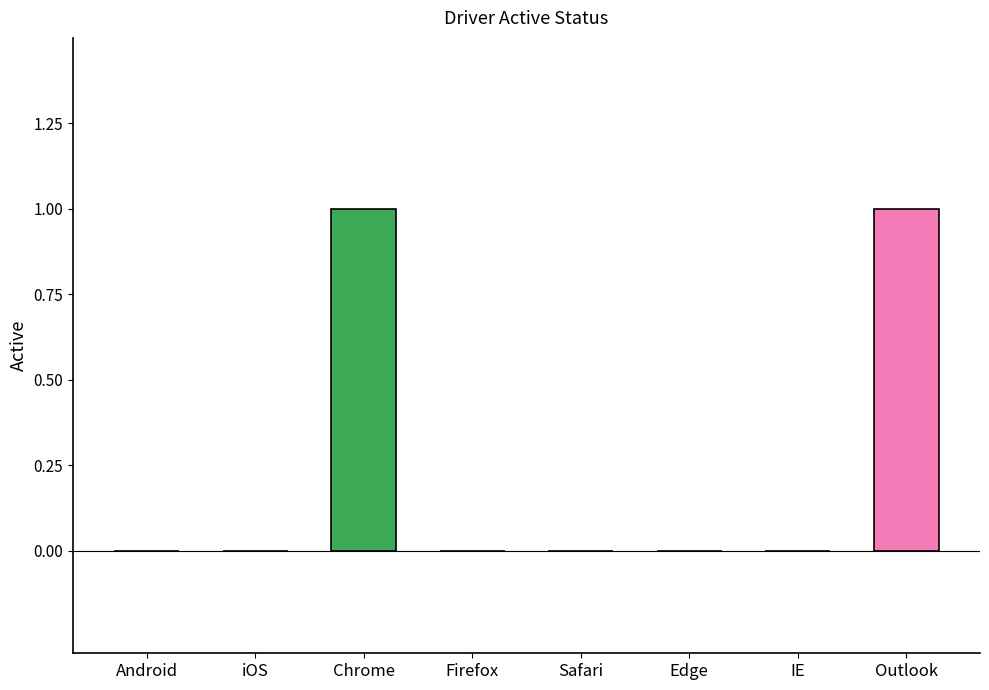

What is the label of the 2nd bar from the left?

iOS